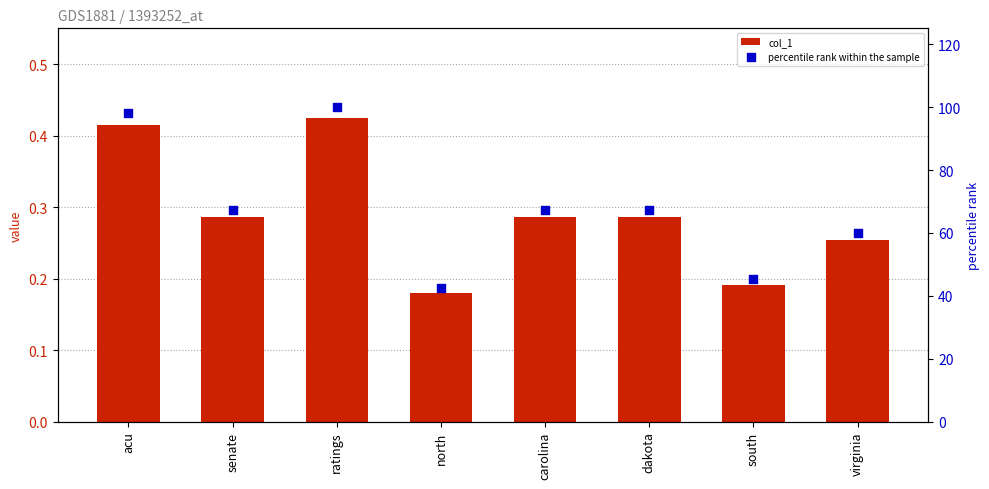

Which series has the largest total across all categories?

percentile rank within the sample